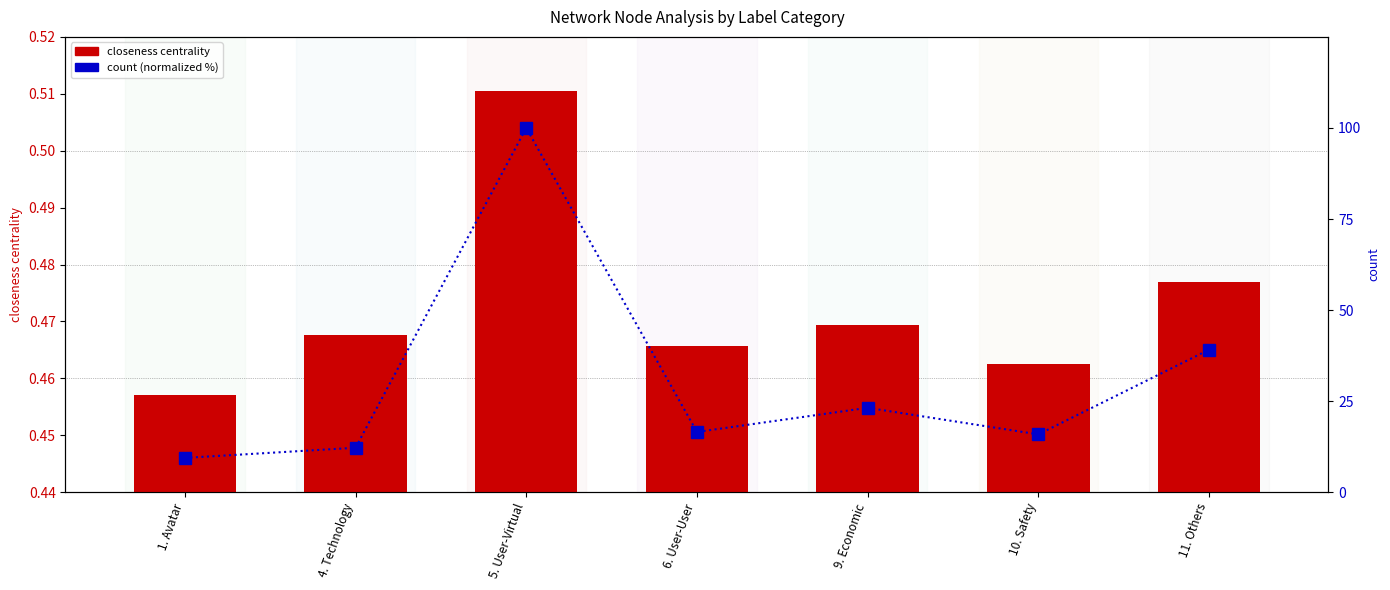

Are the bars horizontal?

No